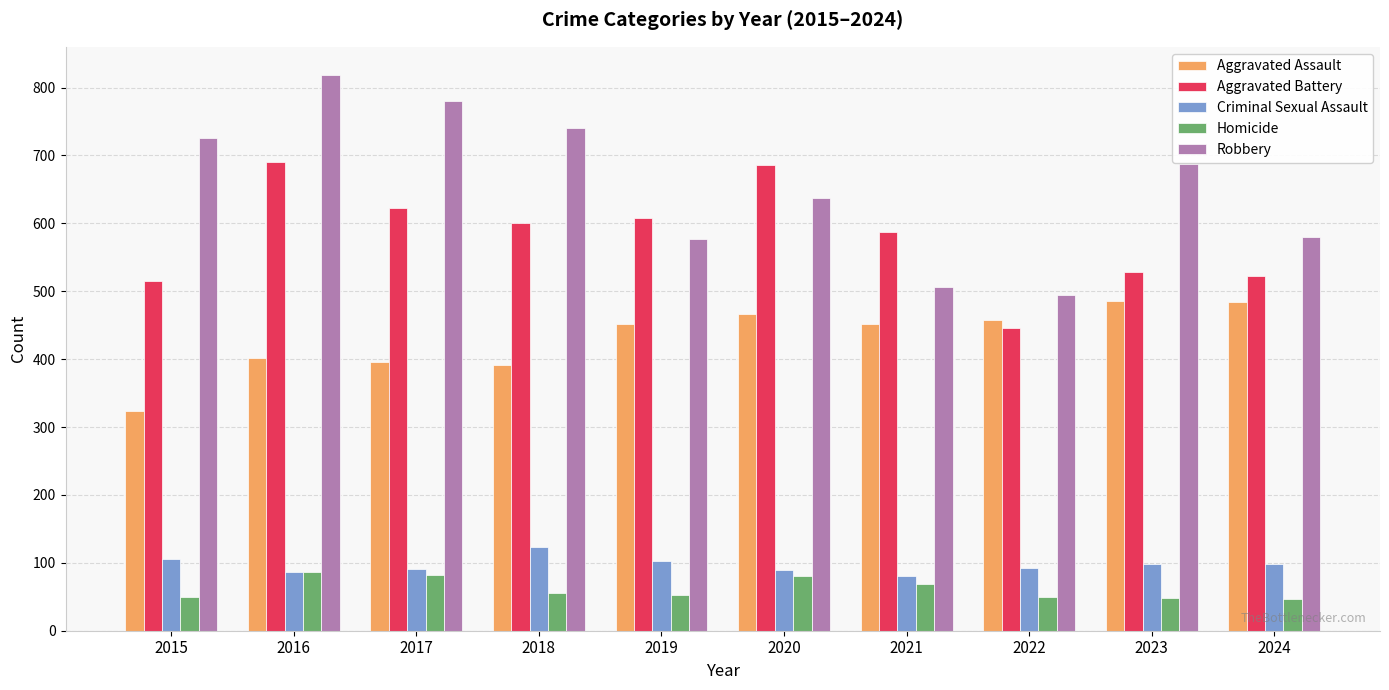

Which series has the largest total across all categories?

Robbery